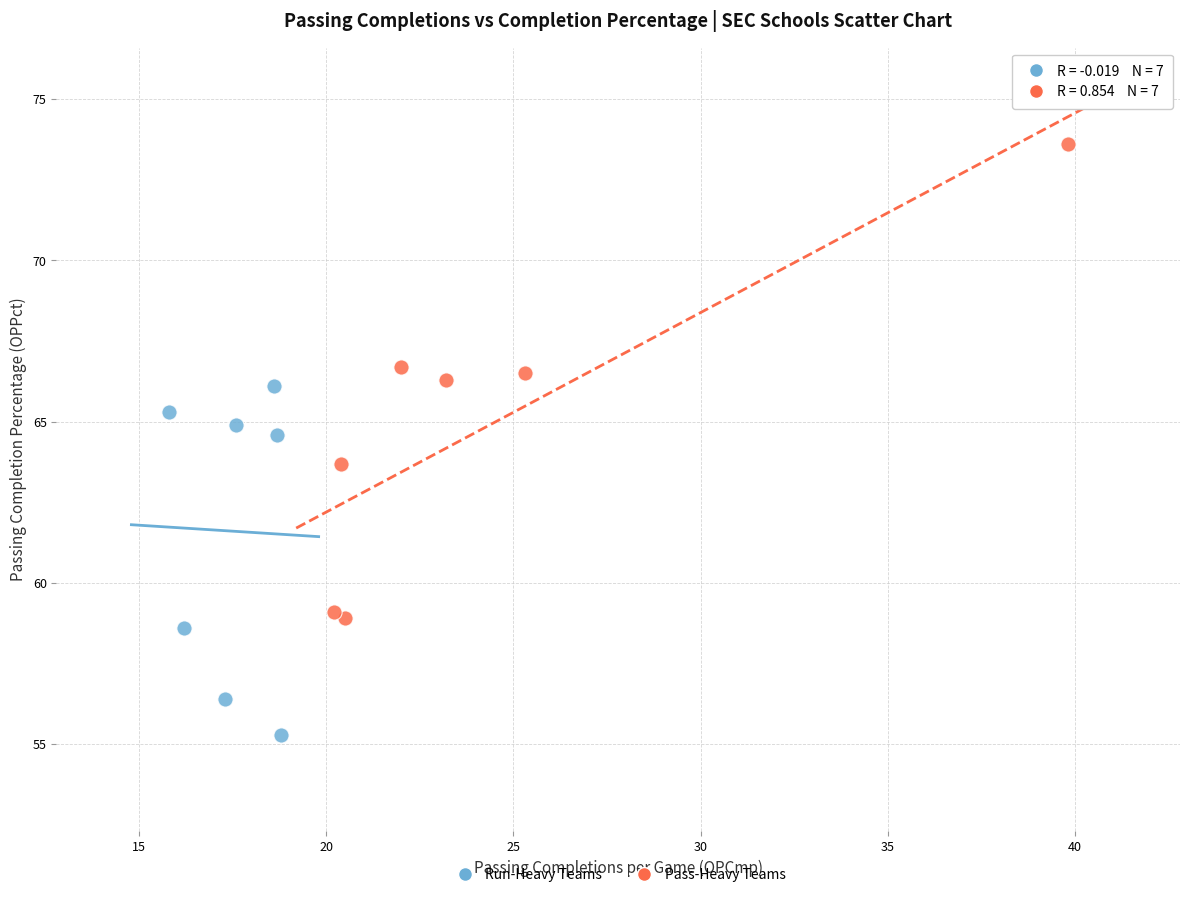

Which series contains the lowest Y value?

Run-Heavy Teams